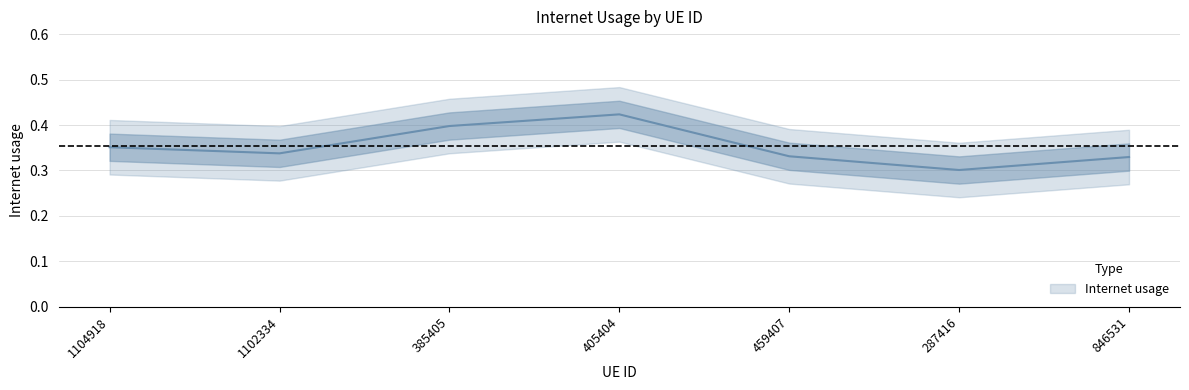

How many lines are shown in the chart?

1